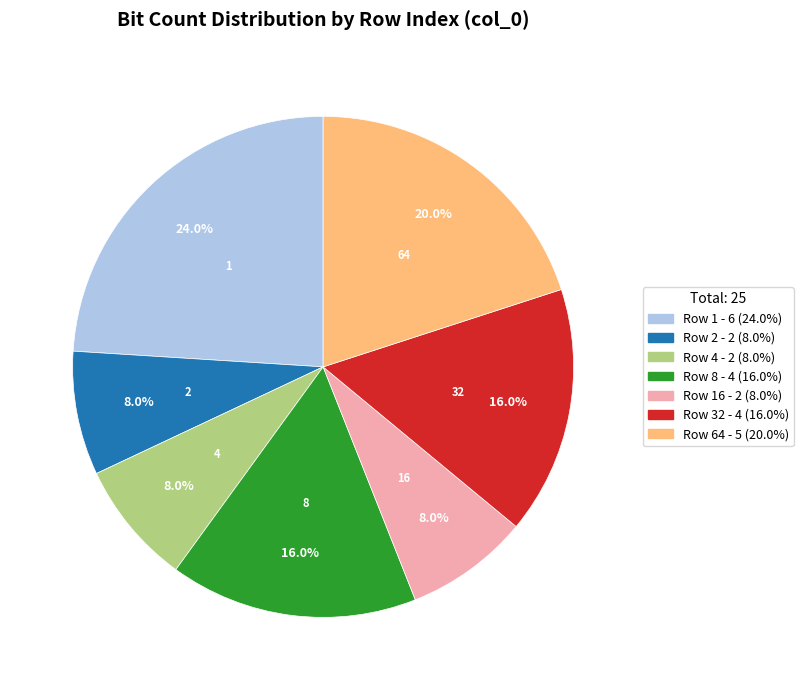

Is there a majority slice in this chart?

No